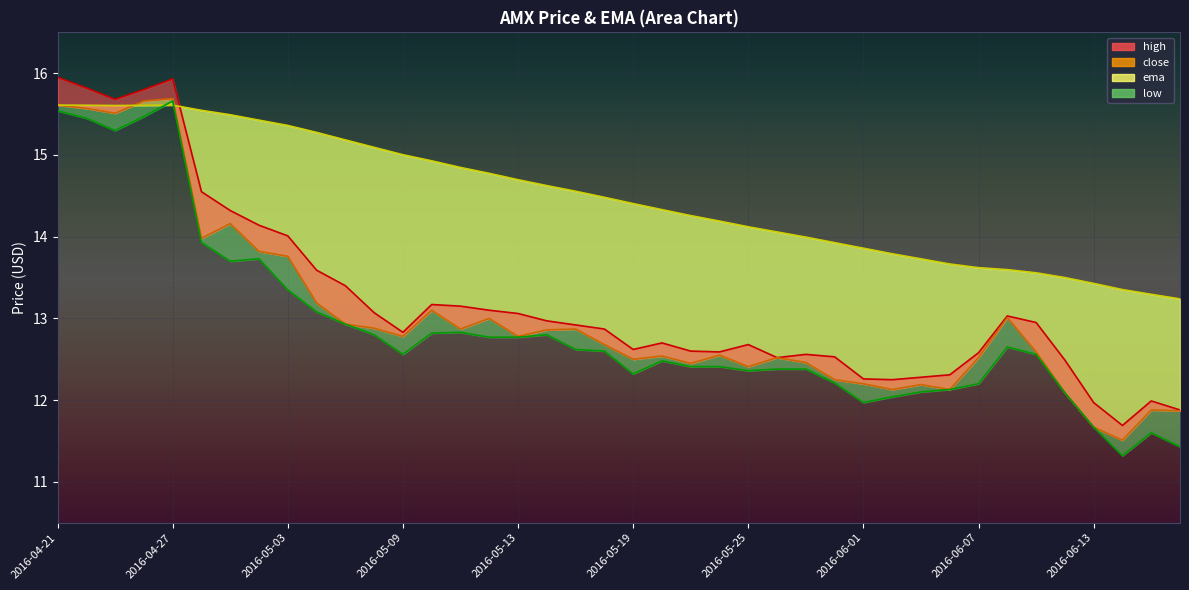

What is the difference between the second highest and minimum values in the low (line) series?

4.2